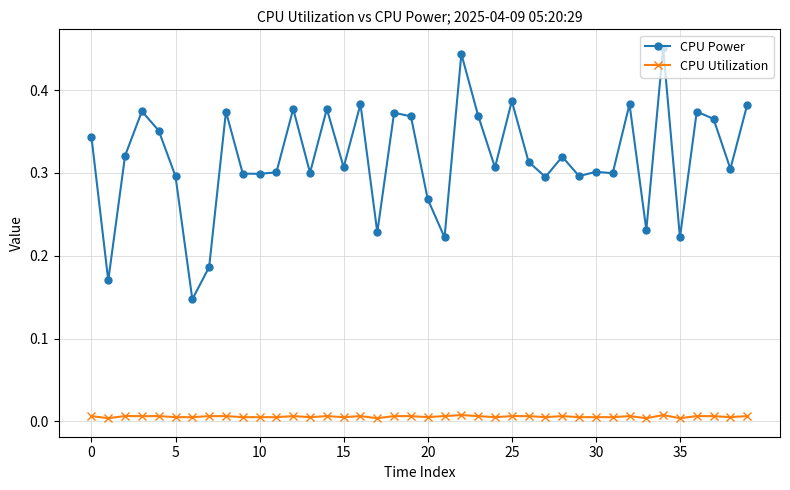

True or false: CPU Utilization has more than 2 points higher than both neighbors.

True